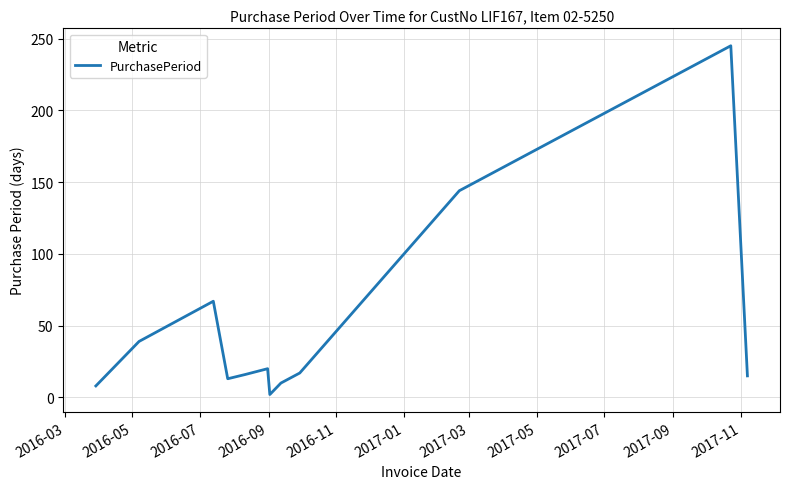

Count the number of data series in this chart.

1